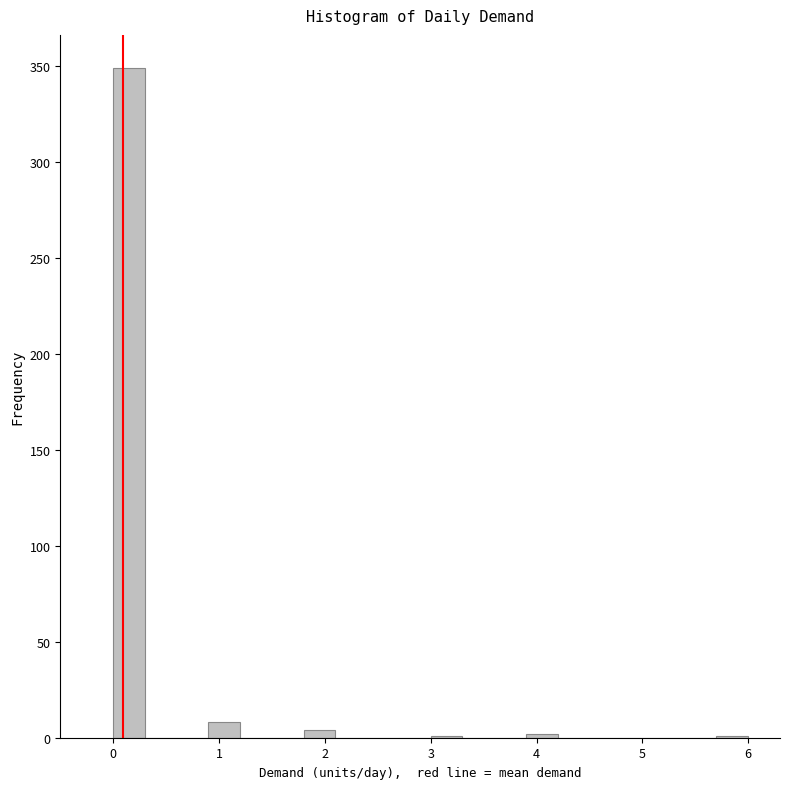

Around what value on the x-axis is the tallest bar? Give the approximate position of its centre, as read against the axis.

0.2